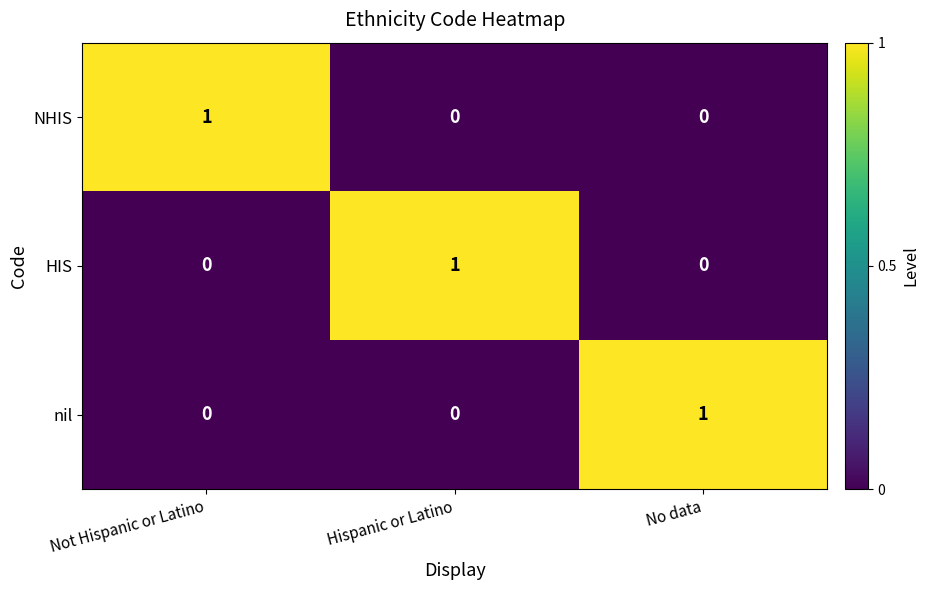

Which category has the highest value in the HIS series?

Hispanic or Latino